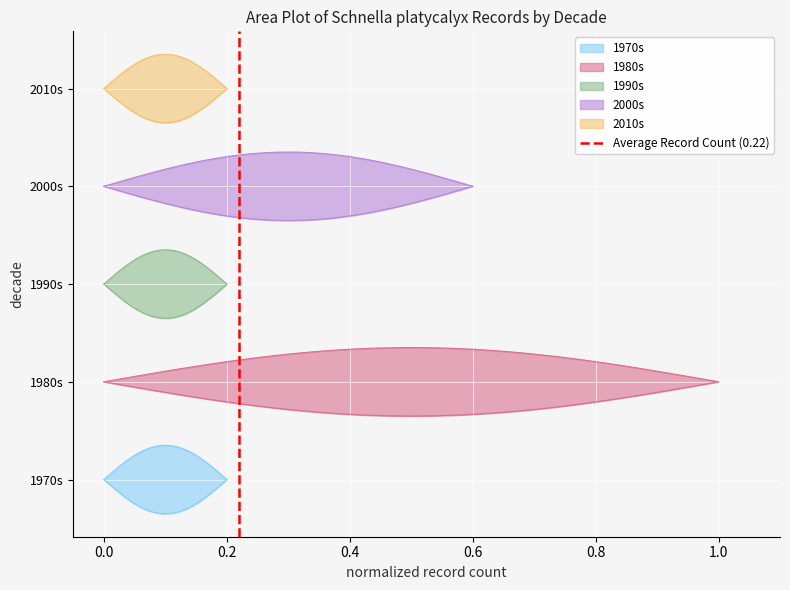

What is the difference between the maximum and minimum values?

1